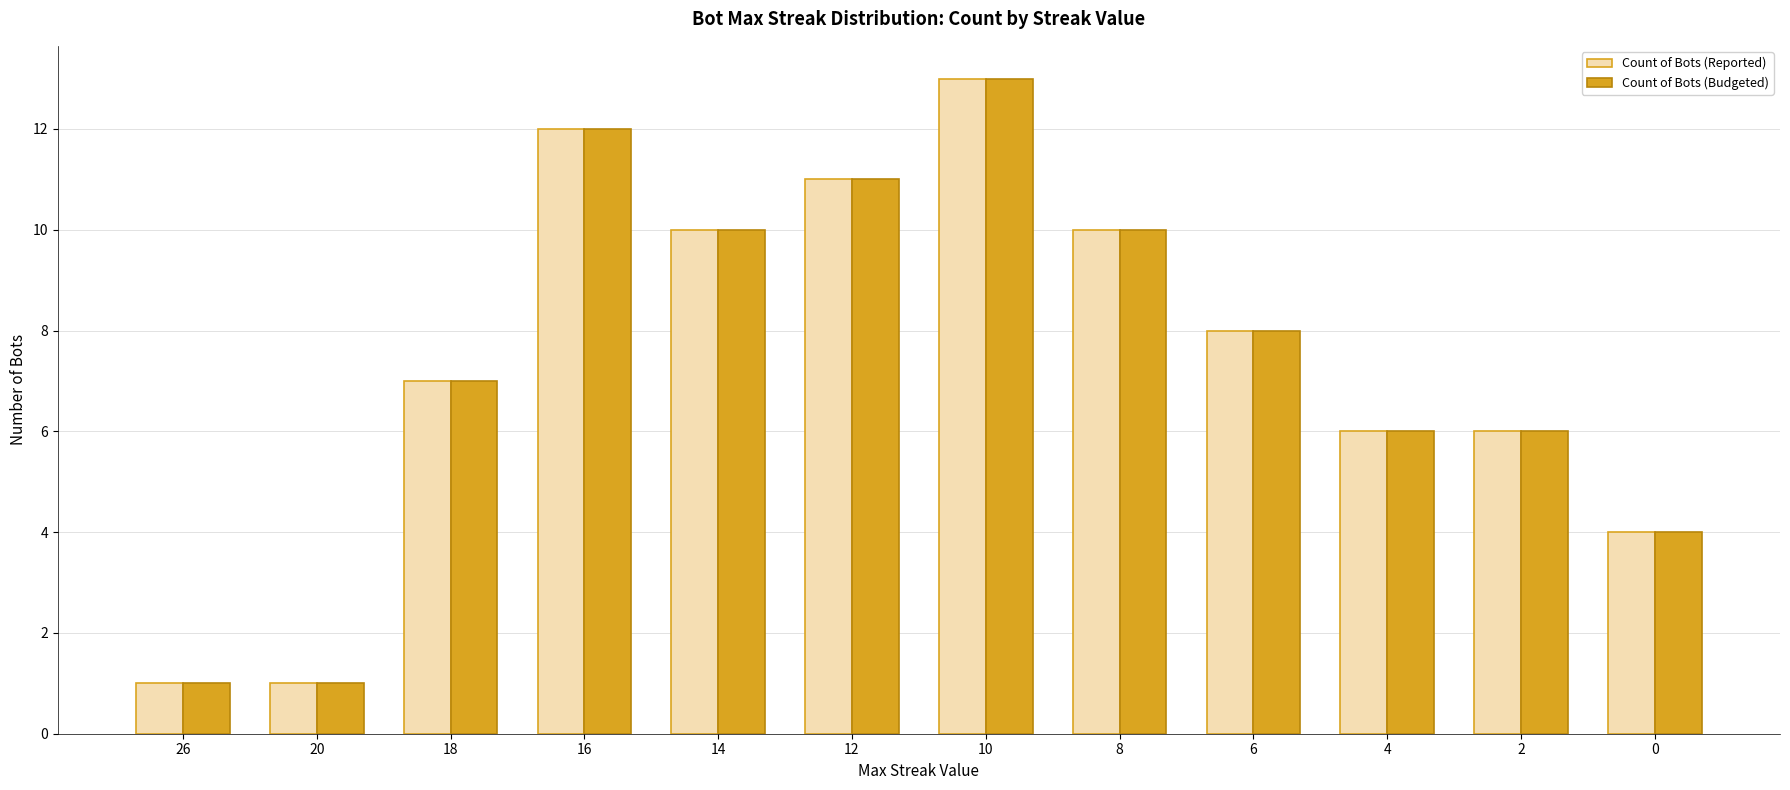

How many bars are there in each group?

2